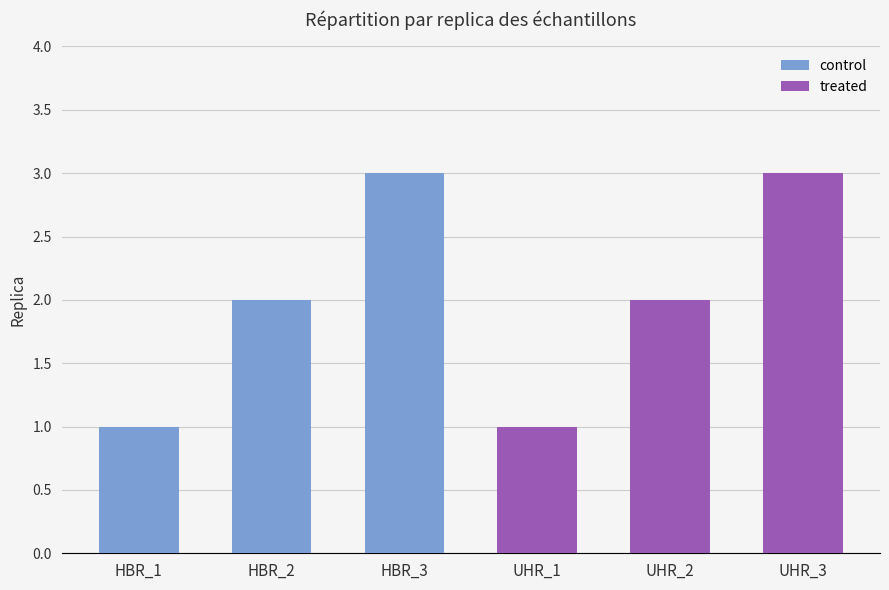

Approximately how many times larger is the value at HBR_2 compared to UHR_1?

2.0